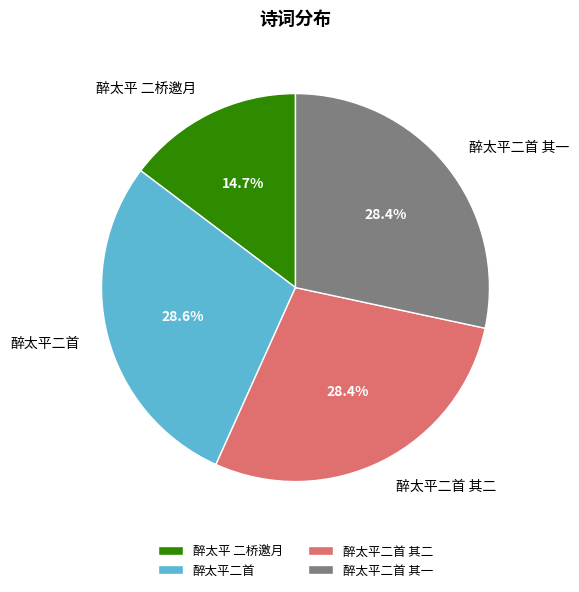

What percentage is NOT represented by 醉太平 二桥邀月?

85.3%